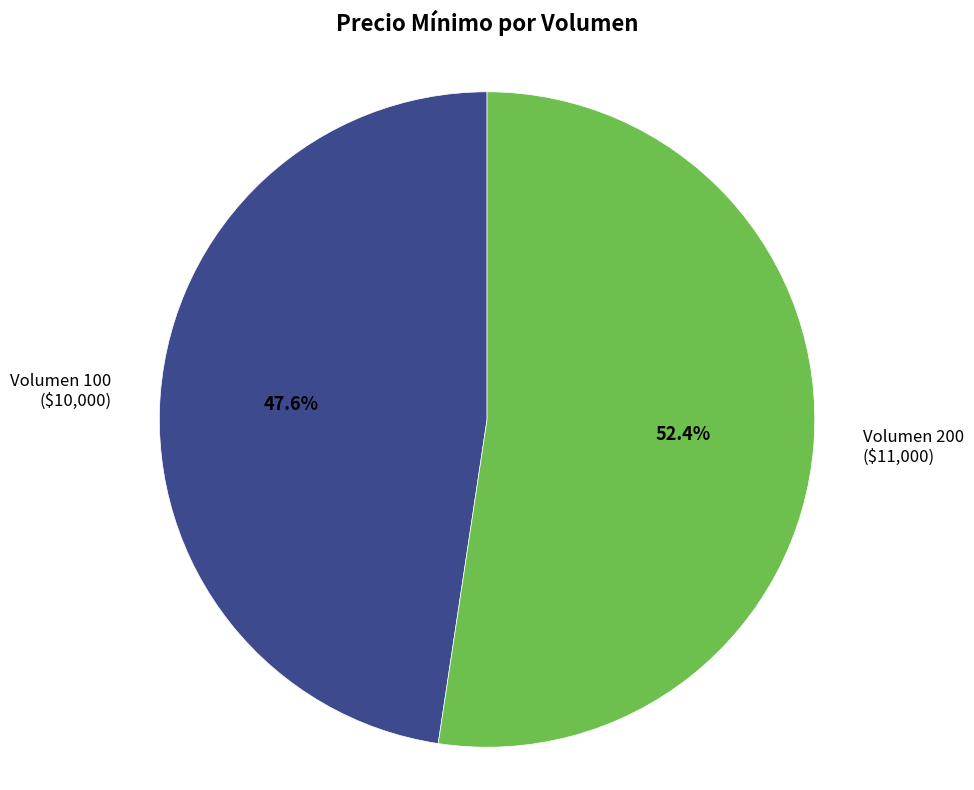

To the nearest percent, what portion does Volumen 200 represent?

52%